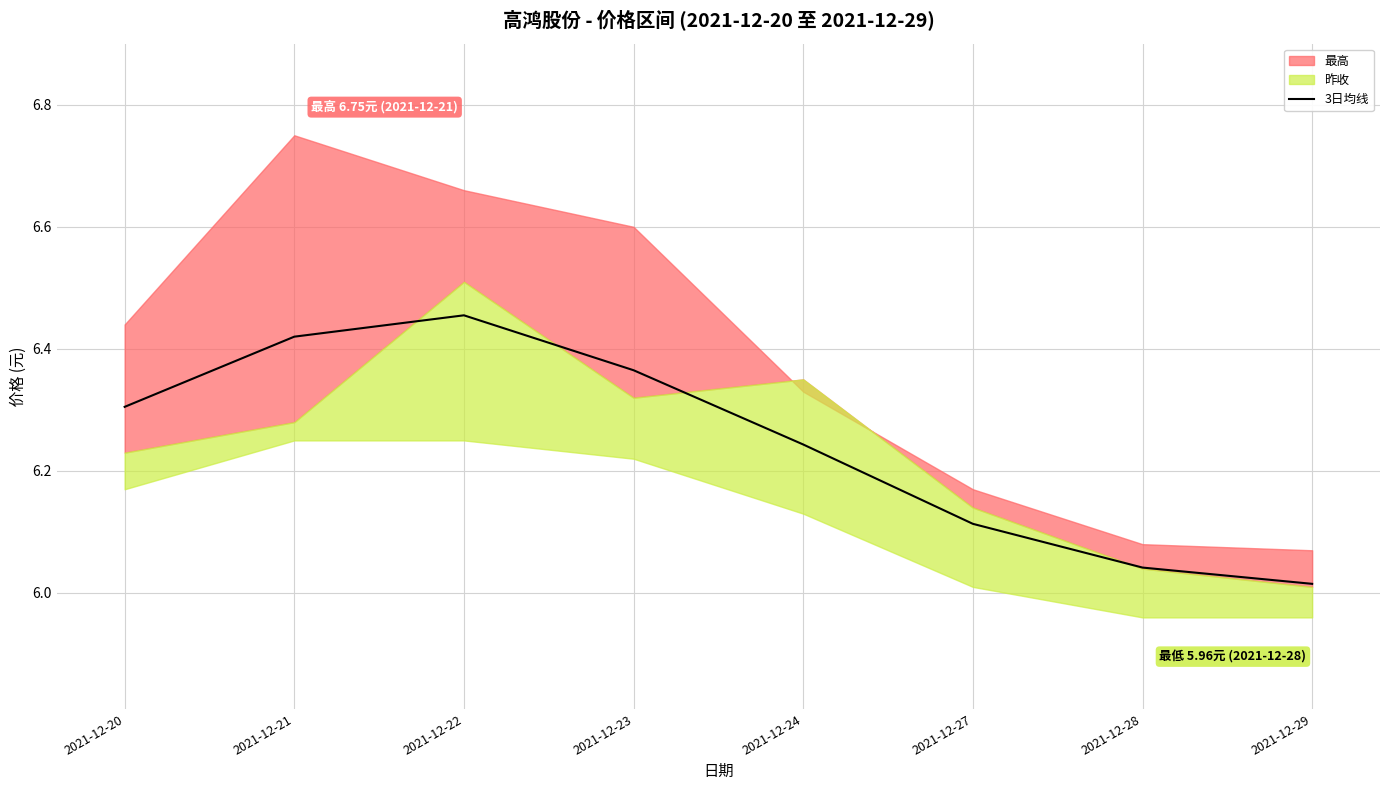

Reading left to right, list all the values displayed in this chart.

6.3	6.4	6.5	6.4	6.2	6.1	6.0	6.0